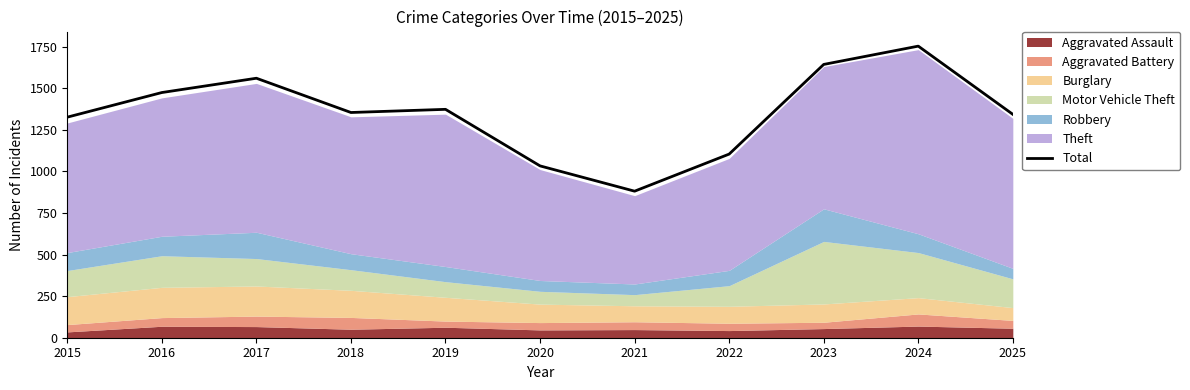

Reading left to right, transcribe all the data shown in this chart.

1326	1474	1560	1354	1373	1033	881	1104	1643	1753	1343